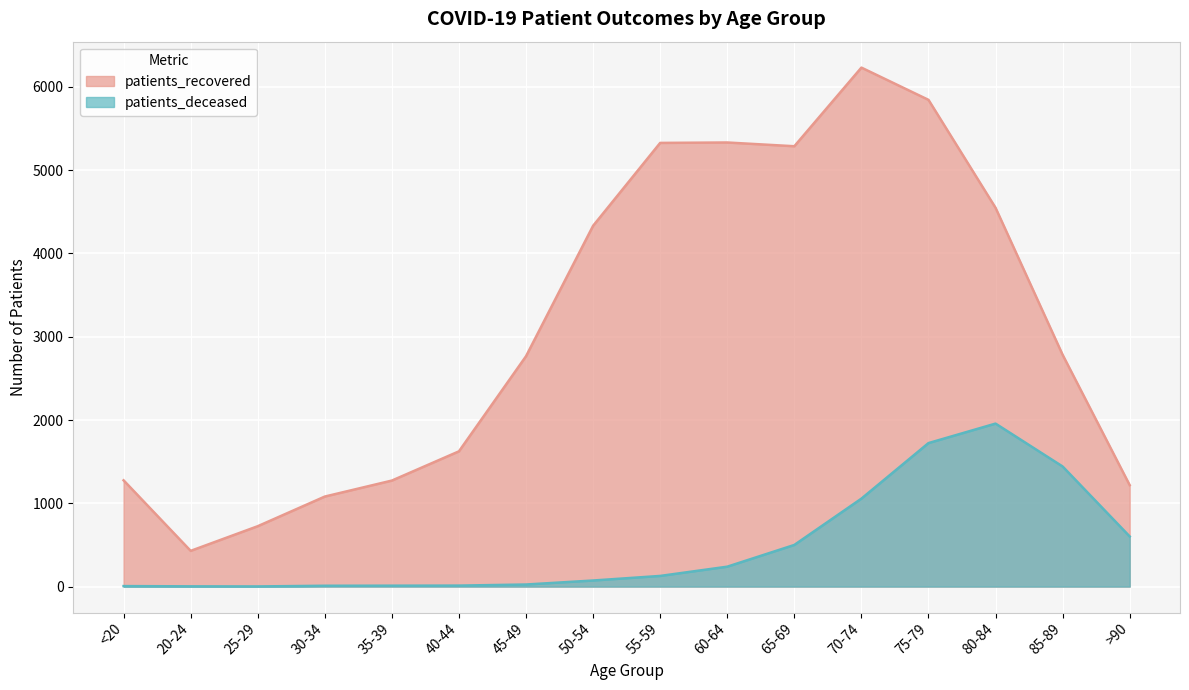

Reading left to right, what are all the values shown in this chart?

patients_recovered: <20=1276	20-24=429	25-29=725	30-34=1081	35-39=1273	40-44=1624	45-49=2766	50-54=4332	55-59=5327	60-64=5332	65-69=5287	70-74=6231	75-79=5844	80-84=4548	85-89=2783	>90=1218
patients_deceased: <20=6	20-24=3	25-29=2	30-34=10	35-39=11	40-44=12	45-49=25	50-54=73	55-59=128	60-64=239	65-69=500	70-74=1056	75-79=1723	80-84=1957	85-89=1442	>90=602